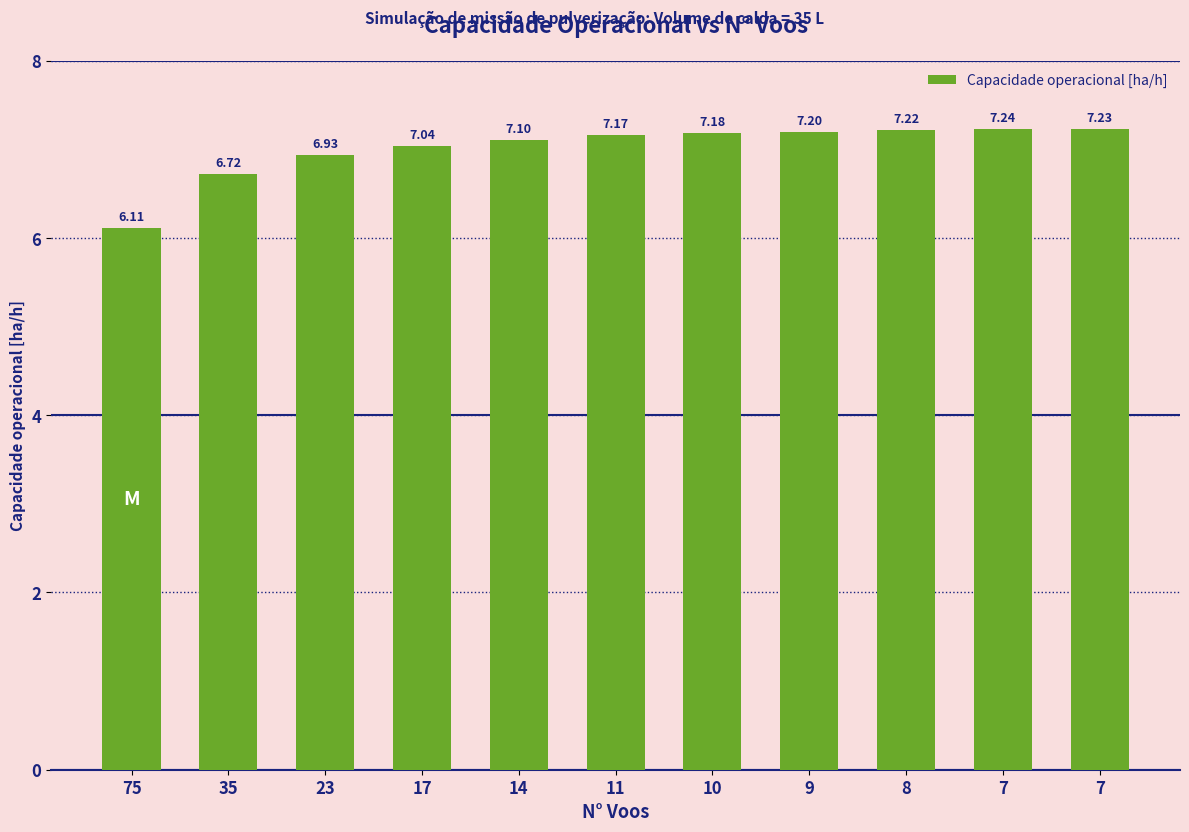

How many values exceed 7?

8